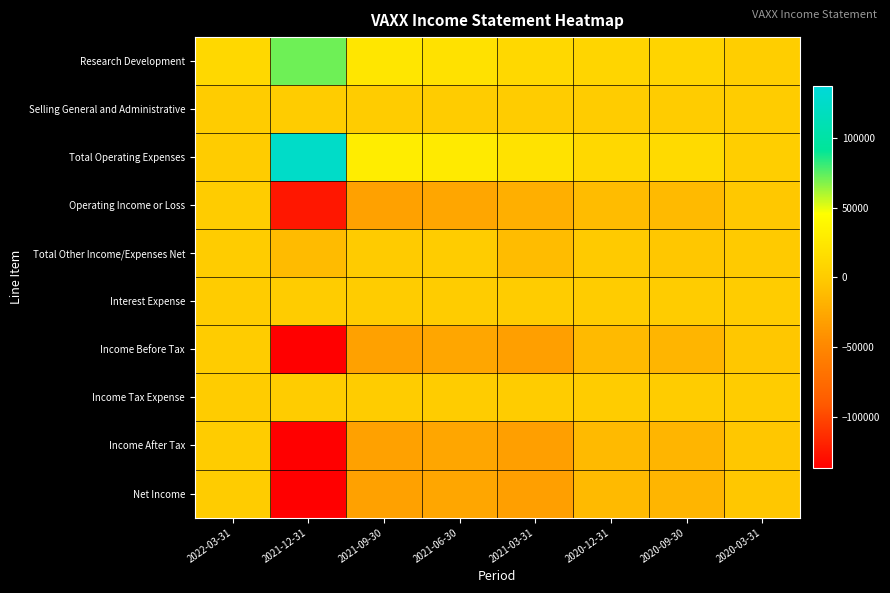

Reading left to right, what are all the values shown in this chart?

Research Development: 2022-03-31=11500	2021-12-31=71400	2021-09-30=23600	2021-06-30=18900	2021-03-31=11700	2020-12-31=8500	2020-09-30=7900	2020-03-31=1800
Selling General and Administrative: 2022-03-31=0	2021-12-31=0	2021-09-30=0	2021-06-30=0	2021-03-31=0	2020-12-31=0	2020-09-30=0	2020-03-31=0
Total Operating Expenses: 2022-03-31=0	2021-12-31=125100	2021-09-30=30300	2021-06-30=26800	2021-03-31=20200	2020-12-31=11200	2020-09-30=12800	2020-03-31=2500
Operating Income or Loss: 2022-03-31=0	2021-12-31=-125000	2021-09-30=-30200	2021-06-30=-26800	2021-03-31=-20200	2020-12-31=-11200	2020-09-30=-12700	2020-03-31=-2500
Total Other Income/Expenses Net: 2022-03-31=0	2021-12-31=-11300	2021-09-30=-100	2021-06-30=0	2021-03-31=-11200	2020-12-31=-1100	2020-09-30=-3400	2020-03-31=-1000
Interest Expense: 2022-03-31=100	2021-12-31=800	2021-09-30=100	2021-06-30=100	2021-03-31=300	2020-12-31=400	2020-09-30=300	2020-03-31=200
Income Before Tax: 2022-03-31=0	2021-12-31=-137200	2021-09-30=-30400	2021-06-30=-26900	2021-03-31=-31700	2020-12-31=-12700	2020-09-30=-16500	2020-03-31=-3700
Income Tax Expense: 2022-03-31=0	2021-12-31=0	2021-09-30=0	2021-06-30=0	2021-03-31=0	2020-12-31=0	2020-09-30=0	2020-03-31=0
Income After Tax: 2022-03-31=0	2021-12-31=-137200	2021-09-30=-30400	2021-06-30=-26900	2021-03-31=-31700	2020-12-31=-12700	2020-09-30=-16500	2020-03-31=-3700
Net Income: 2022-03-31=0	2021-12-31=-137200	2021-09-30=-30400	2021-06-30=-26900	2021-03-31=-31700	2020-12-31=-12700	2020-09-30=-16500	2020-03-31=-3700